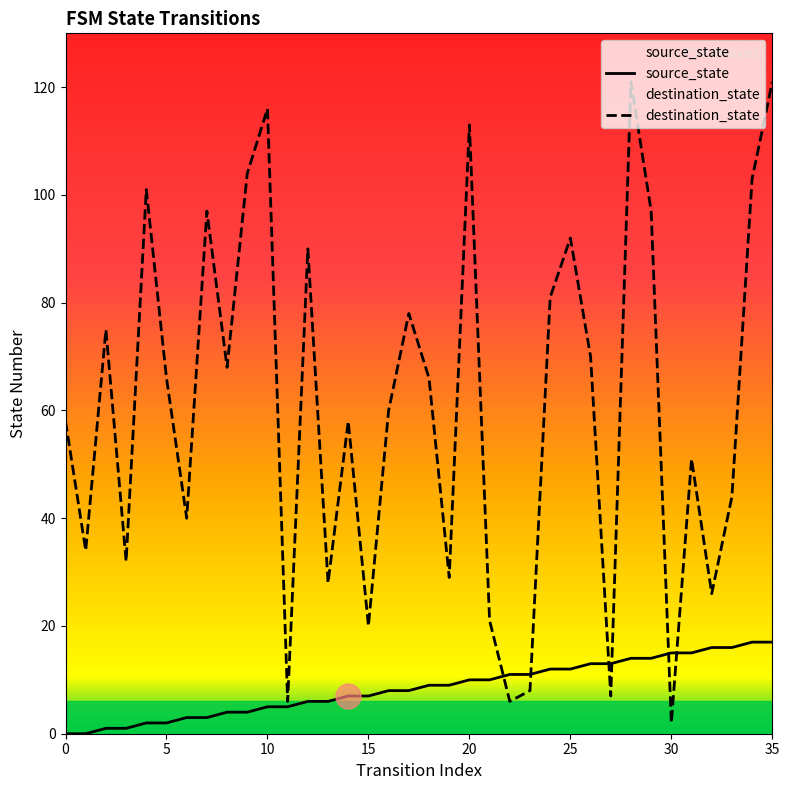

What is the total value across all series at 17?

86